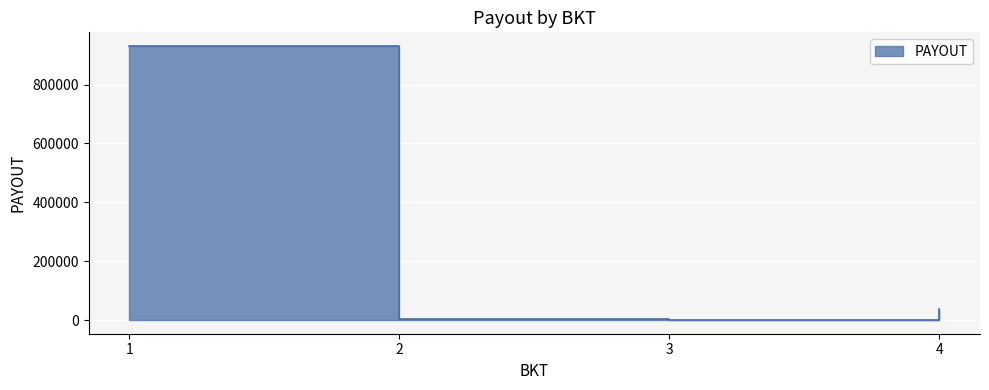

The value at 2 is 1017.8. True or false?

False